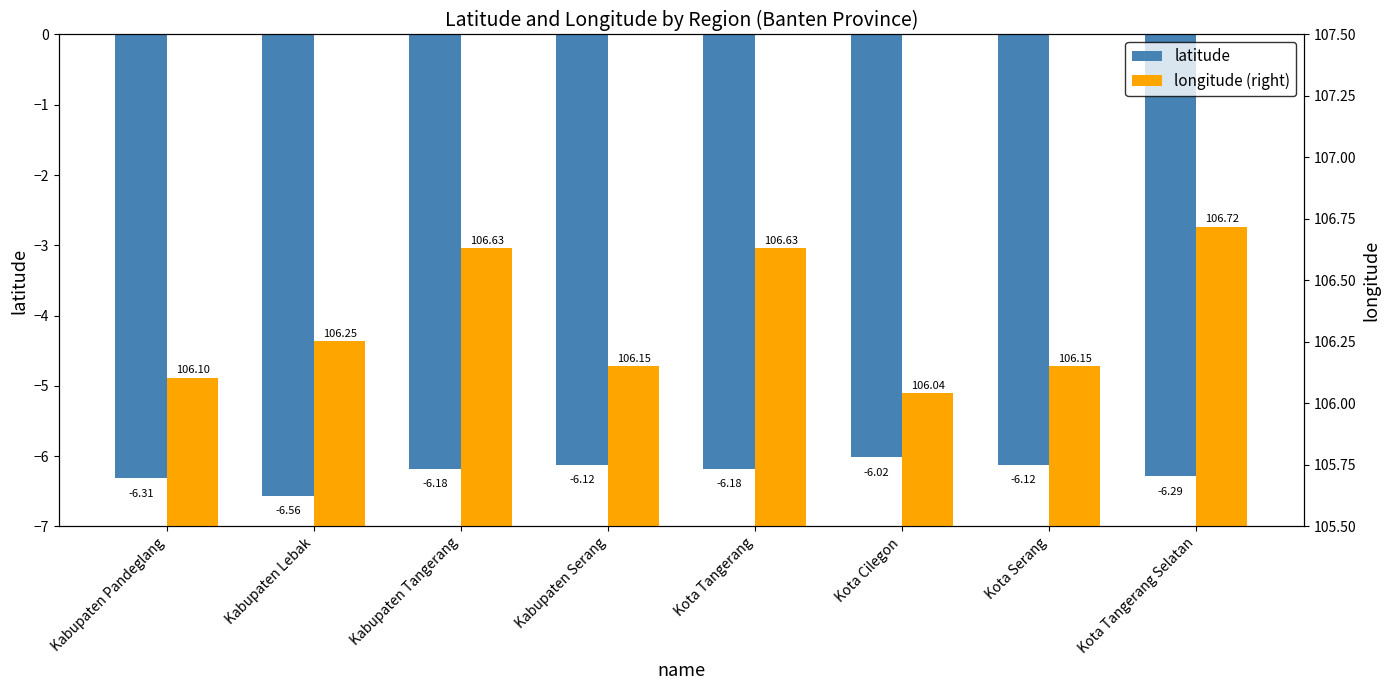

Reading right to left, what are all the values shown in this chart?

latitude: Kota Tangerang Selatan=-6.3	Kota Serang=-6.1	Kota Cilegon=-6.0	Kota Tangerang=-6.2	Kabupaten Serang=-6.1	Kabupaten Tangerang=-6.2	Kabupaten Lebak=-6.6	Kabupaten Pandeglang=-6.3
longitude (right): Kota Tangerang Selatan=106.7	Kota Serang=106.2	Kota Cilegon=106.0	Kota Tangerang=106.6	Kabupaten Serang=106.2	Kabupaten Tangerang=106.6	Kabupaten Lebak=106.3	Kabupaten Pandeglang=106.1